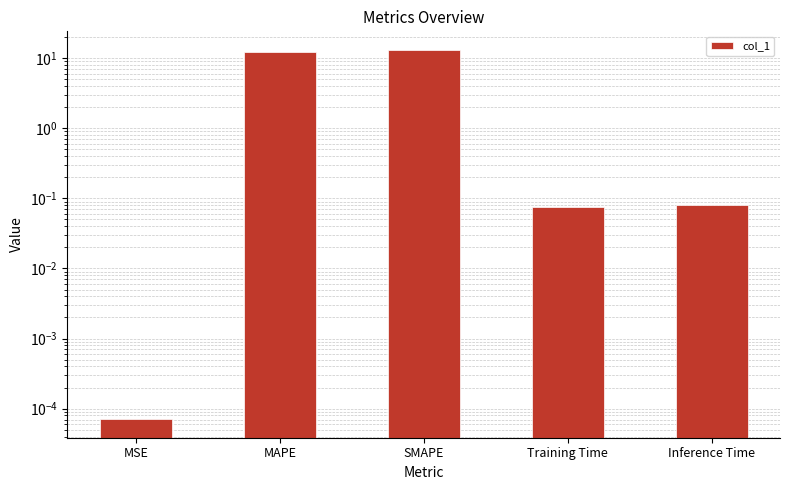

List the labels in order of value, largest first.

SMAPE, MAPE, Inference Time, Training Time, MSE